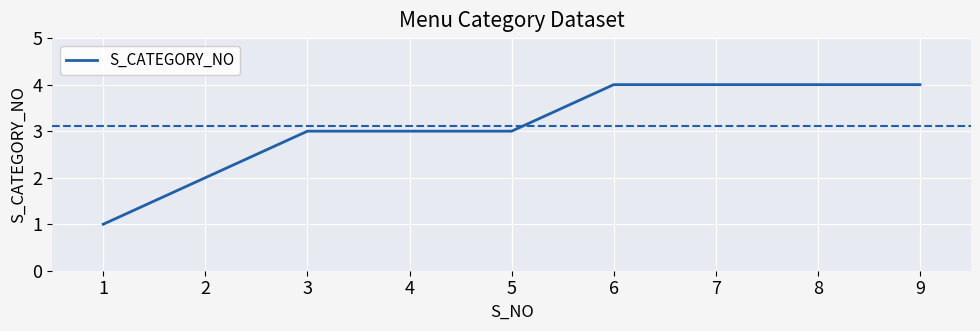

Reading left to right, transcribe all the data shown in this chart.

1=1	2=2	3=3	4=3	5=3	6=4	7=4	8=4	9=4